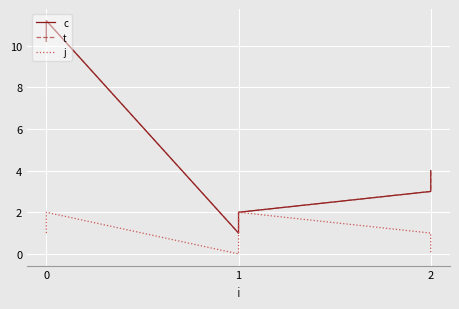

The t series shows 15.9 at 0. True or false?

False